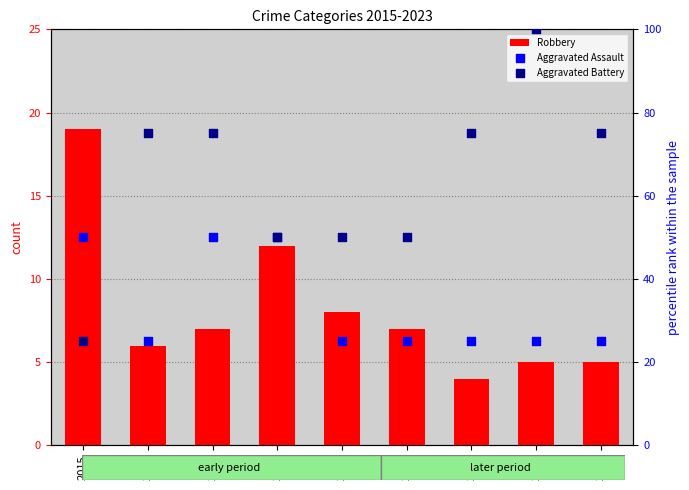

Which series contains the lowest Y value?

Robbery